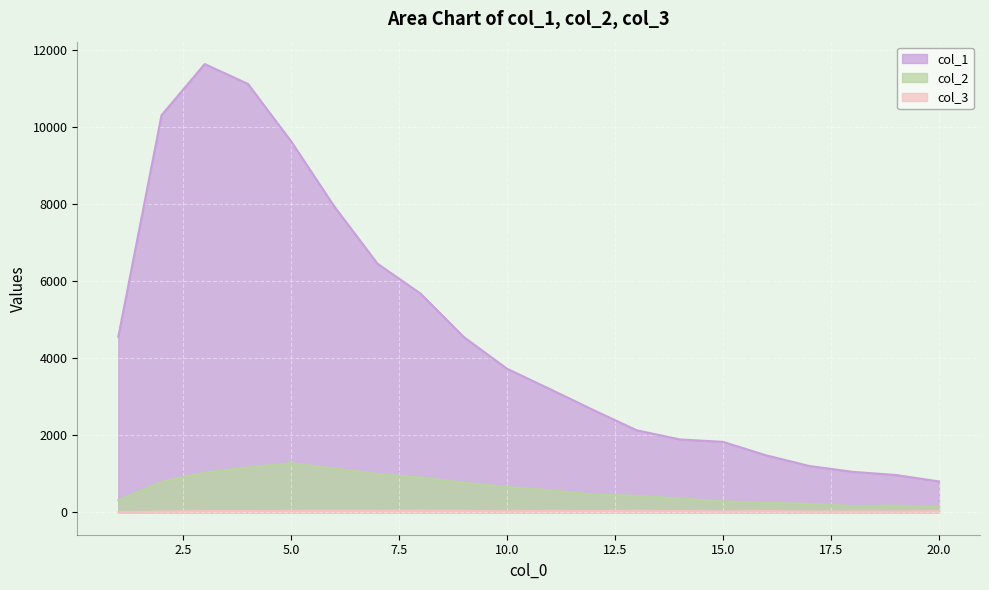

What is the sum of the col_1 values at 16 and 10?

5203